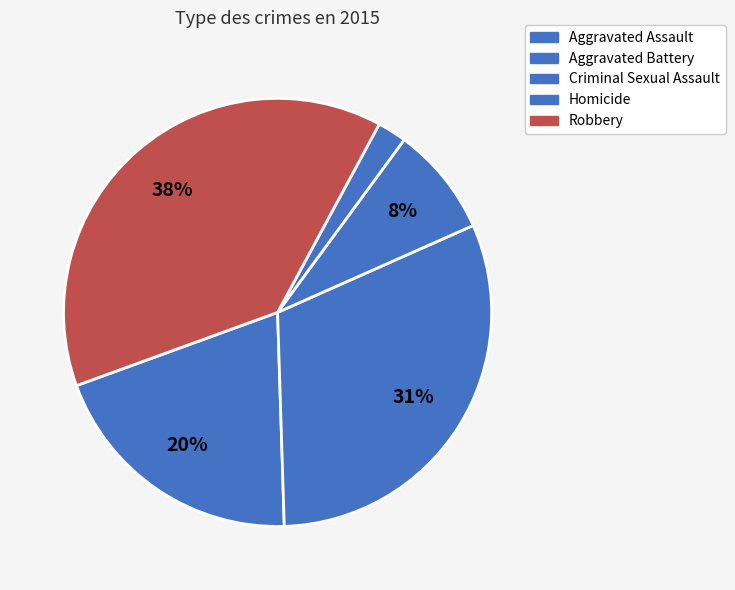

Which category has the smallest portion of the pie?

Homicide